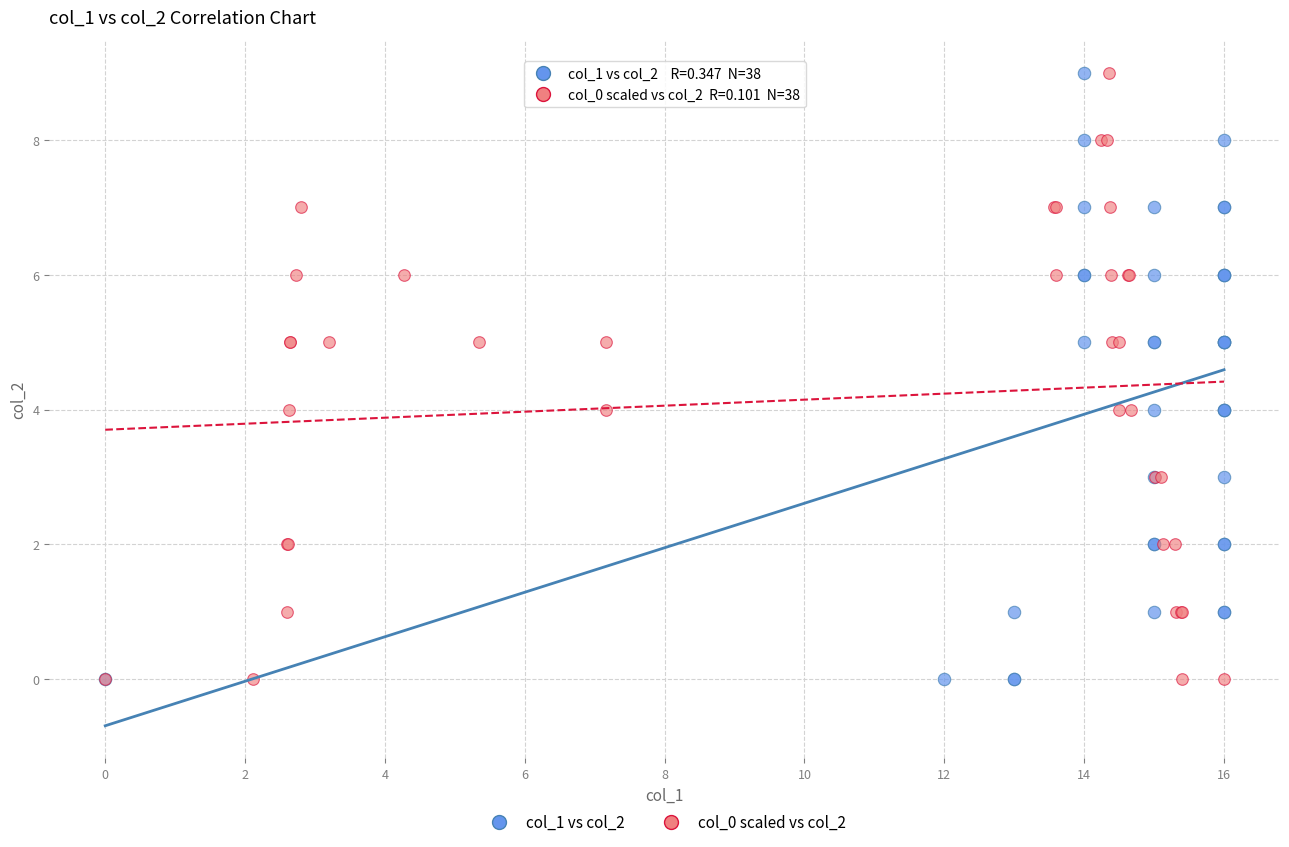

What are all the series names shown in the legend?

col_1 vs col_2, col_0 scaled vs col_2